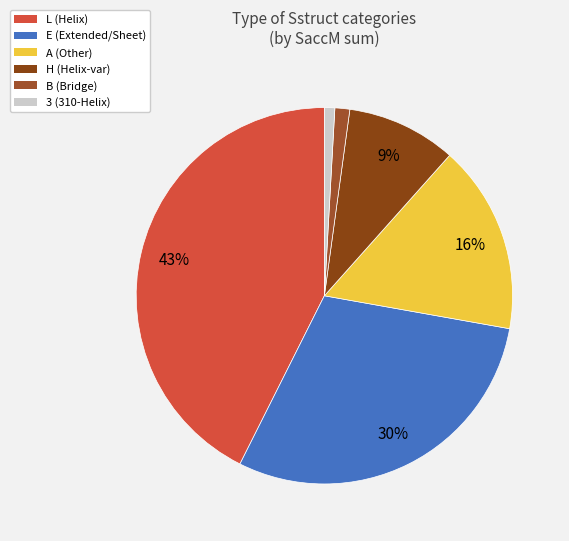

The L slice represents 43% of the pie. True or false?

True